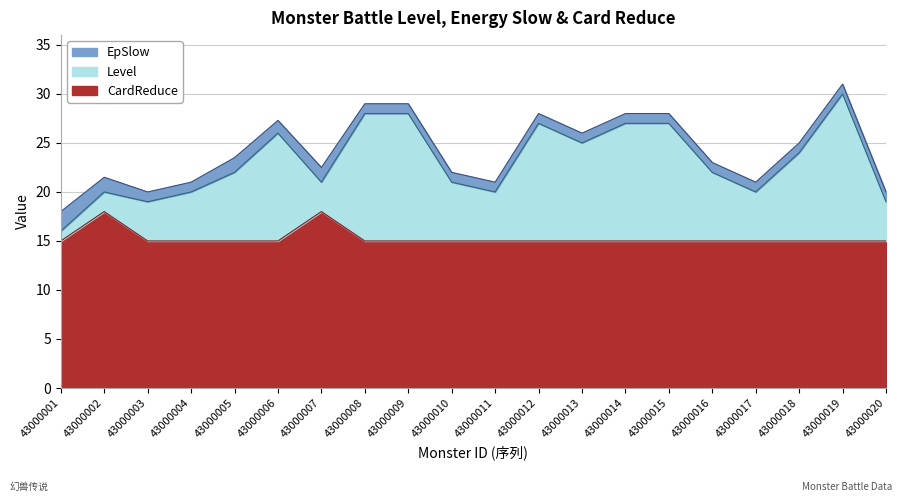

The value of CardReduce at 43000016 is 15.0. True or false?

True